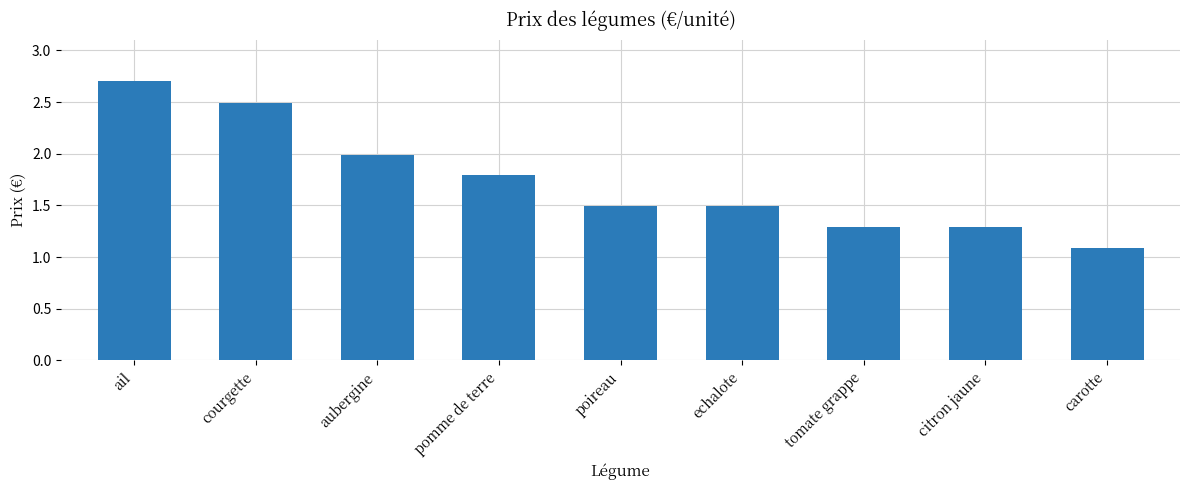

Approximately how many times larger is the value at courgette compared to aubergine?

1.3